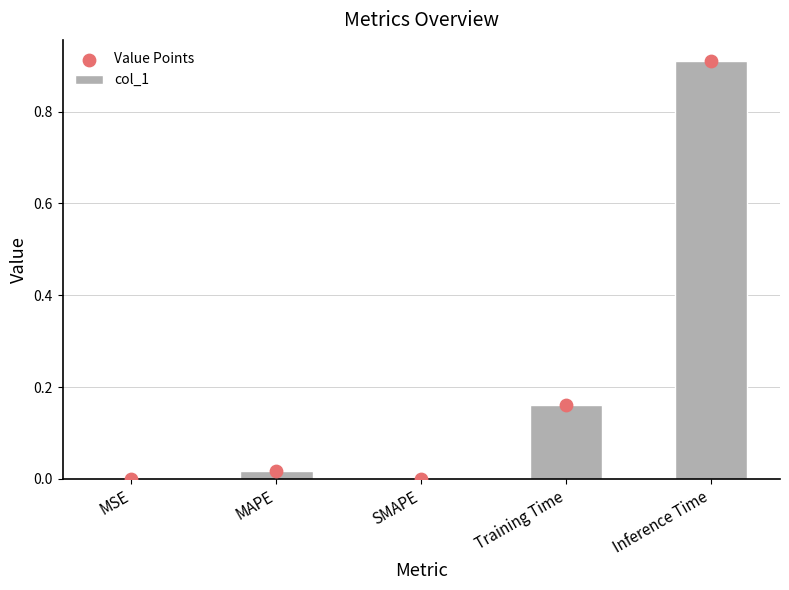

At how many categories does at least one series exceed 0?

4